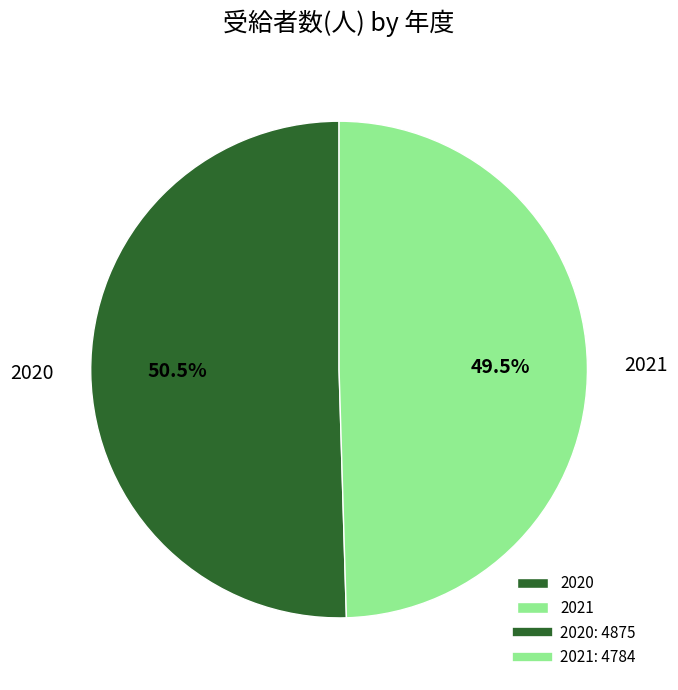

To the nearest percent, what is the combined percentage of 2021 and 2020?

100%